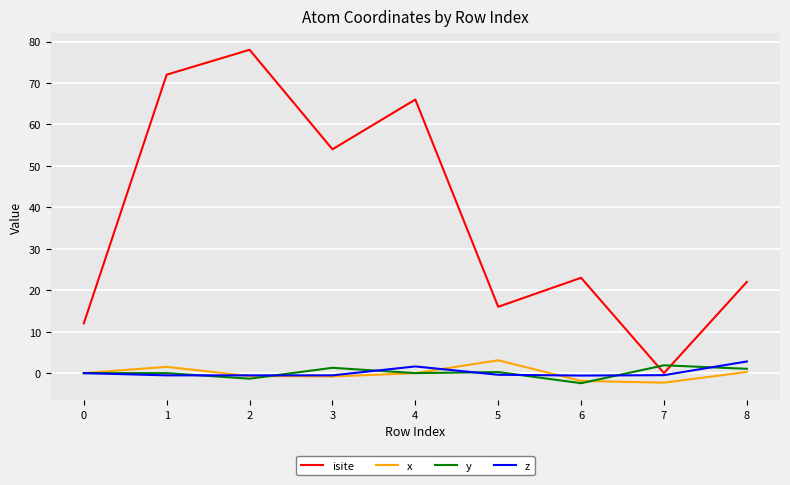

Which series has the largest total across all categories?

isite